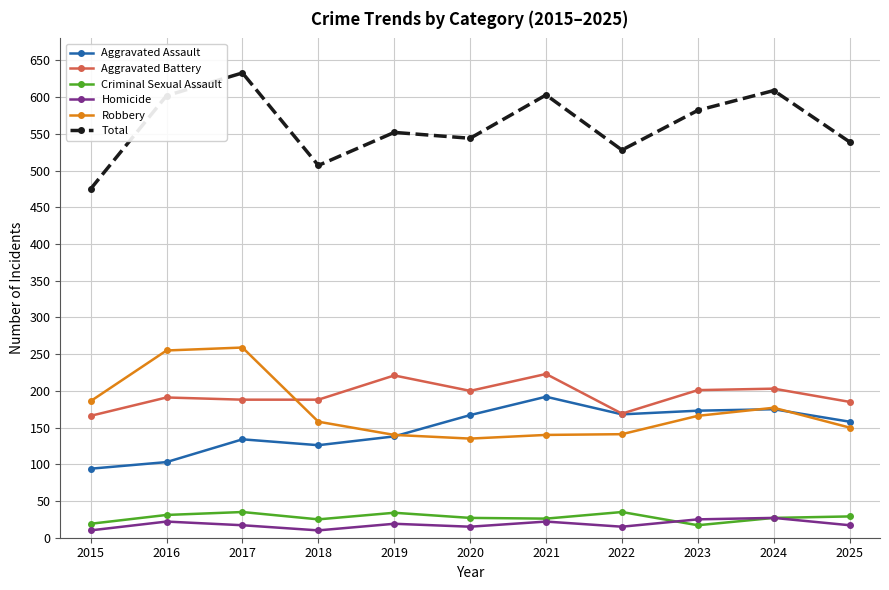

In Aggravated Assault, how many points are higher than both neighbors (excluding endpoints)?

3